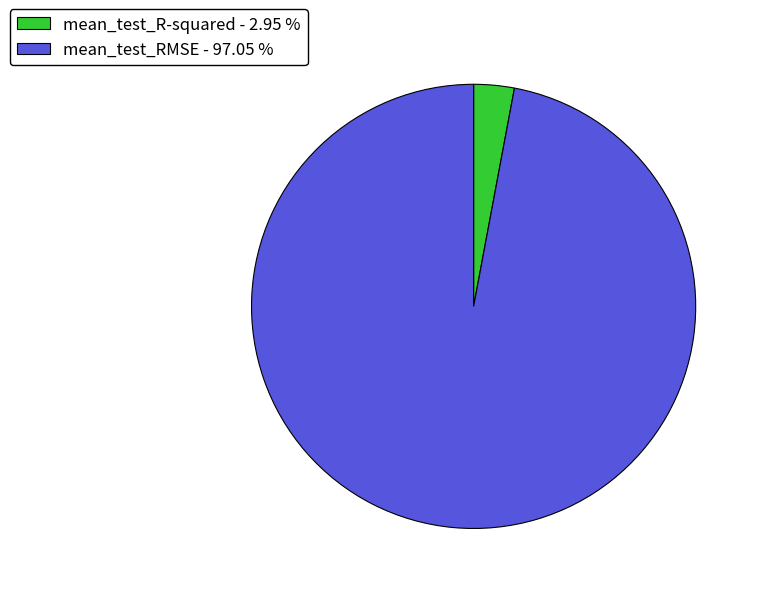

Which has a higher value, mean_test_R-squared - 2.95 % or mean_test_RMSE - 97.05 %?

mean_test_RMSE - 97.05 %